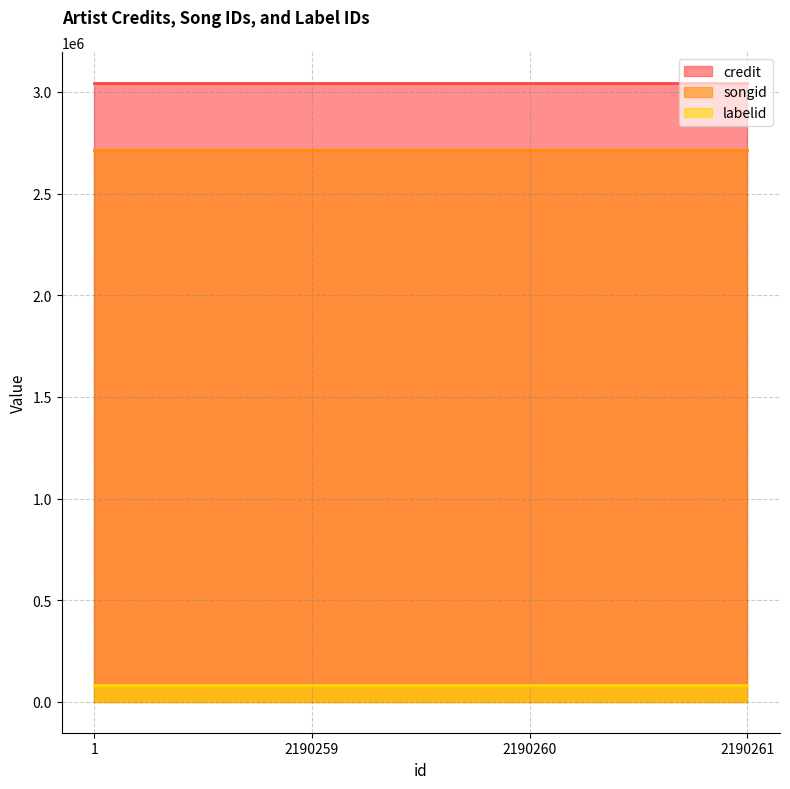

The value of songid at 2190261 is 2716551. True or false?

True